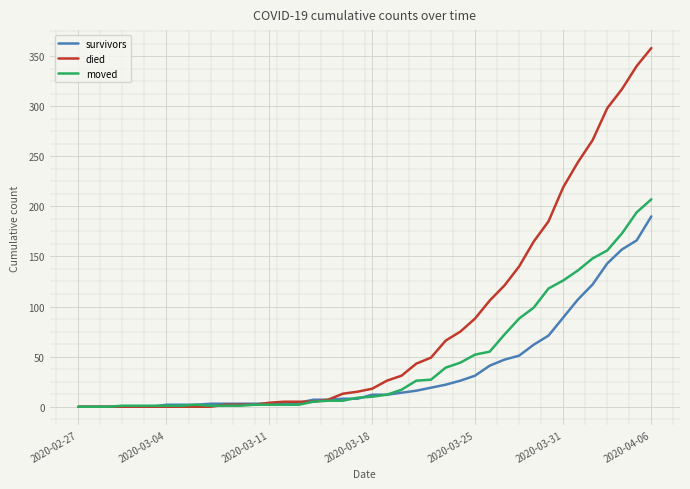

Rank the series by their maximum value, from lowest to highest.

survivors, moved, died